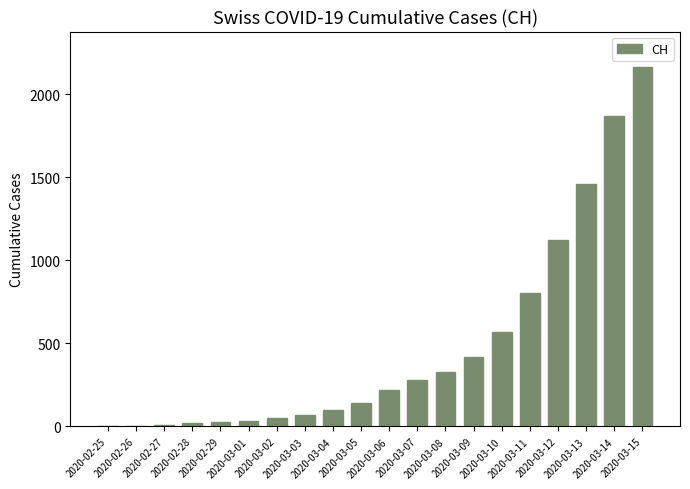

What is the greatest value displayed?

2160